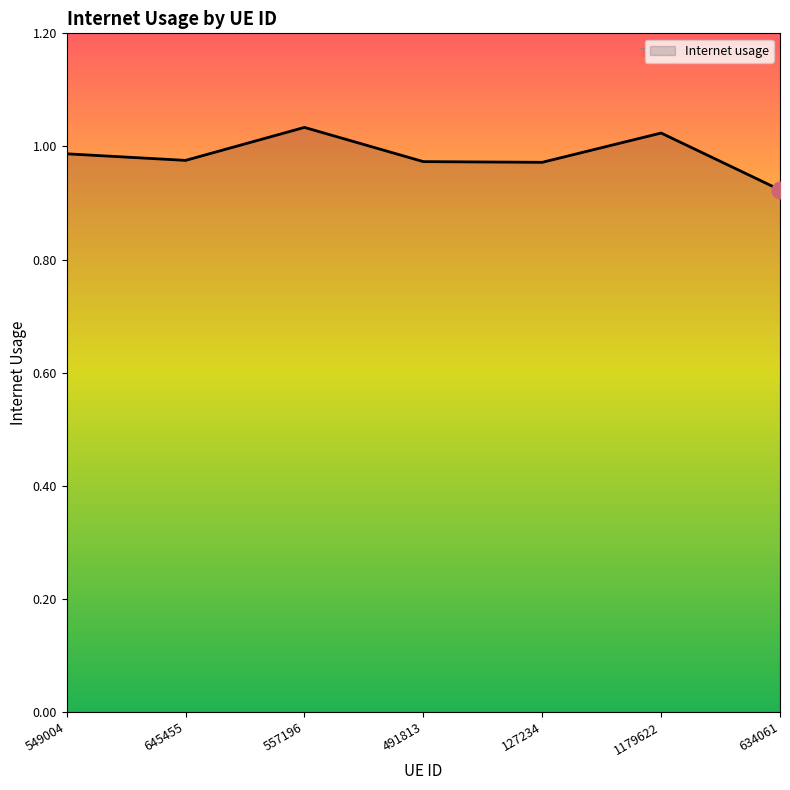

Which label corresponds to the smallest value in the chart?

634061